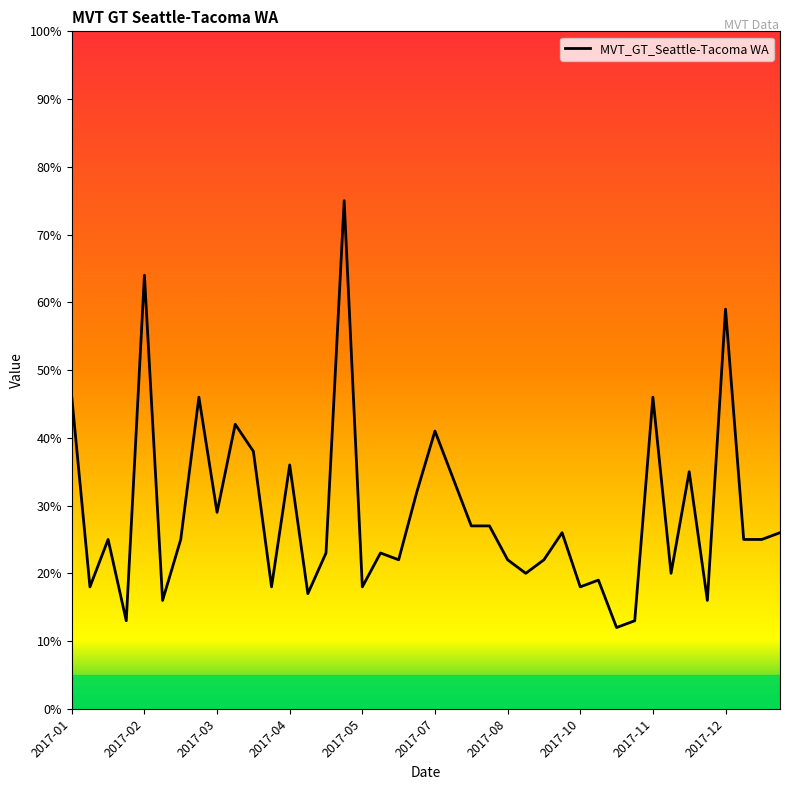

What is the difference between the maximum and minimum values?

63